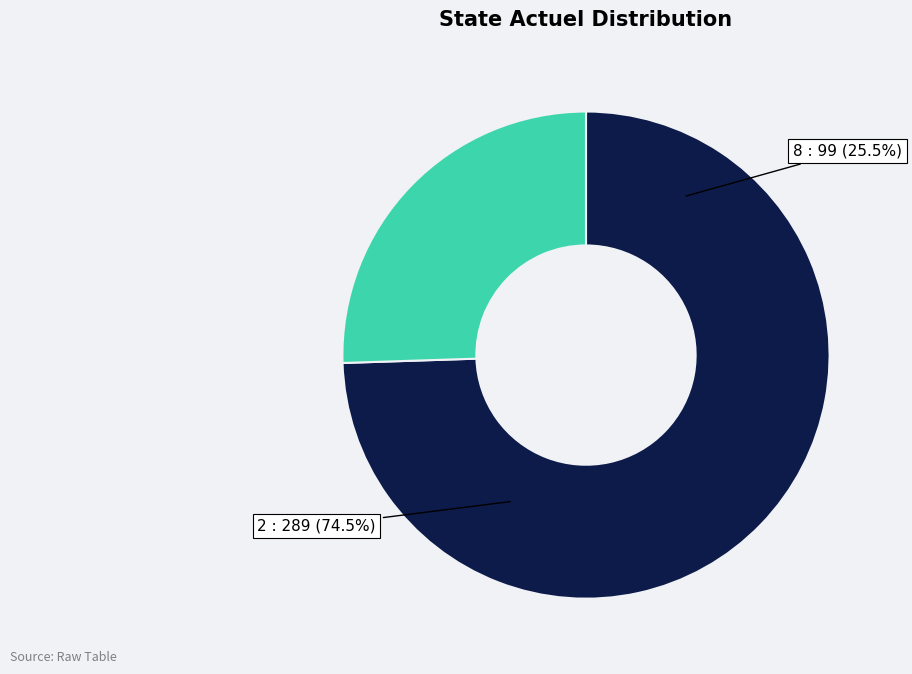

To the nearest percent, what is the combined percentage of 8 and 2?

100%